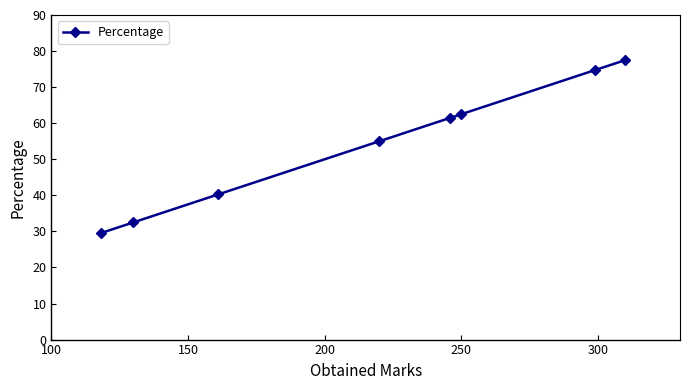

True or false: there are more than 2 points higher than both neighbors.

False